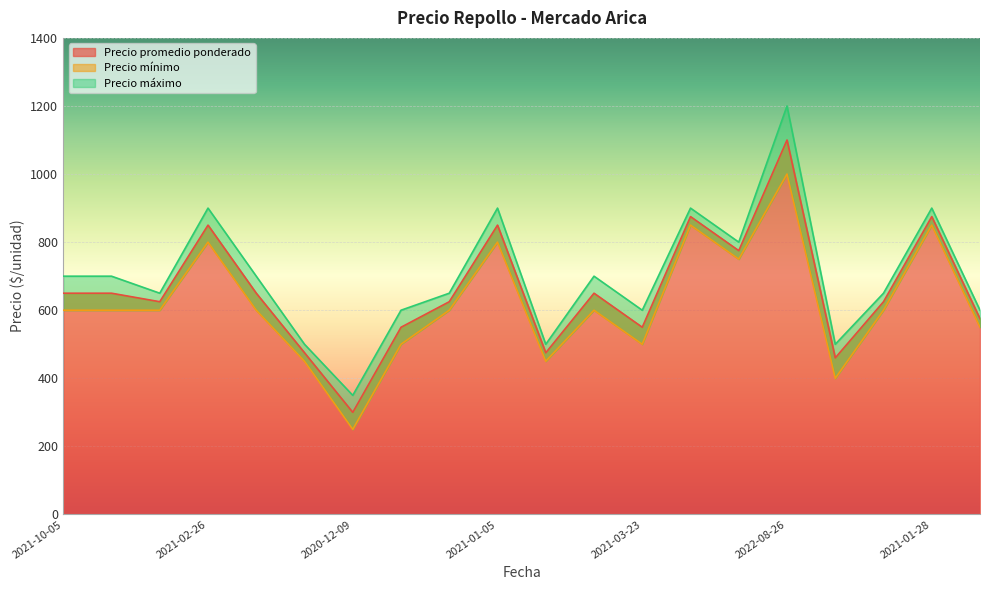

Reading left to right, transcribe all the data shown in this chart.

Precio promedio ponderado: 650	650	625	850	650	475	300	550	625	850	475	650	550	875	775	1100	460	625	875	575
Precio mínimo: 600	600	600	800	600	450	250	500	600	800	450	600	500	850	750	1000	400	600	850	550
Precio máximo: 700	700	650	900	700	500	350	600	650	900	500	700	600	900	800	1200	500	650	900	600